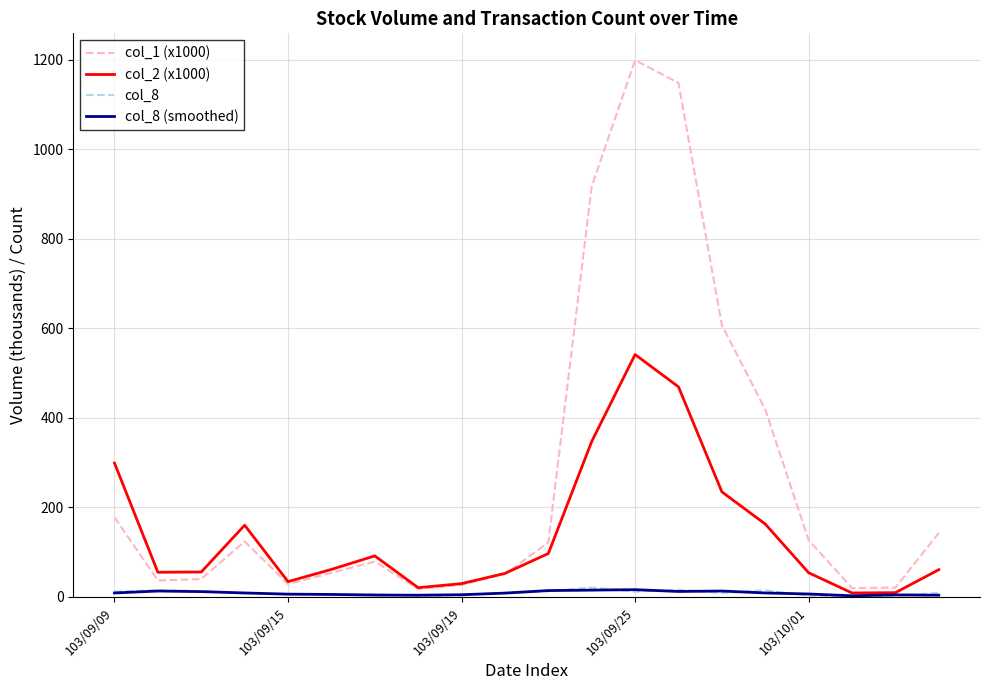

Which series has the widest spread of values?

col_1 (x1000)